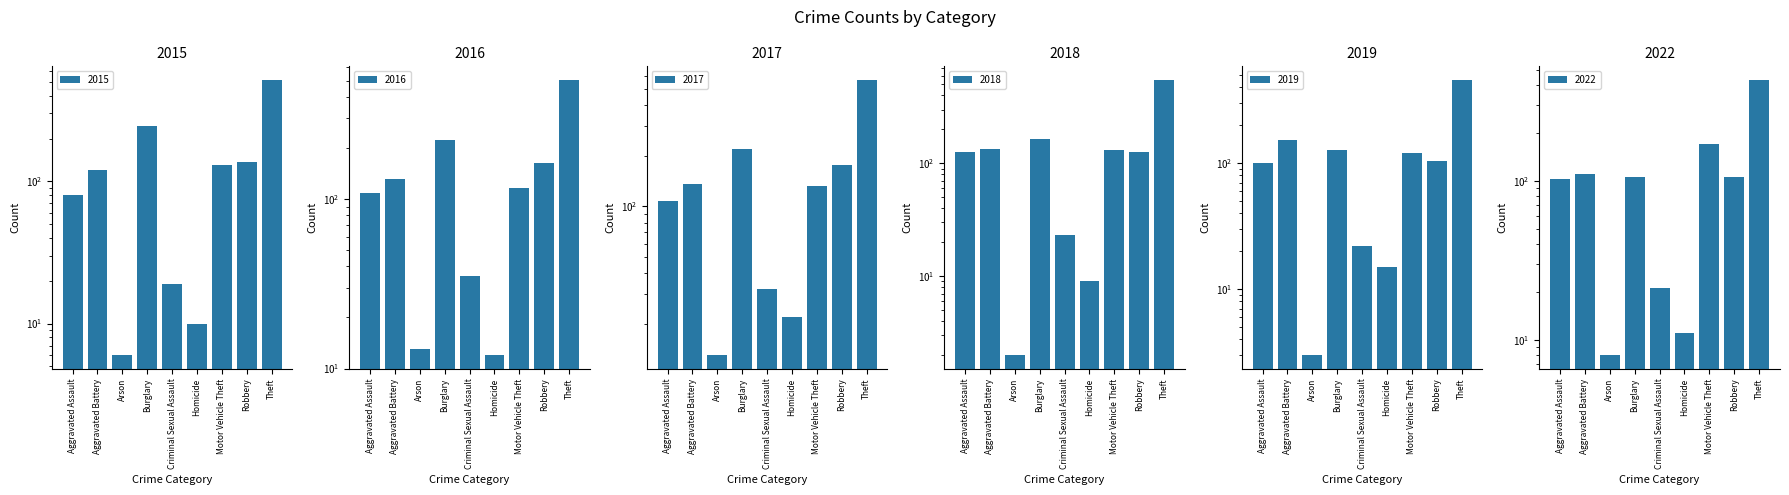

True or false: 2015 has a value of 80 at Aggravated Assault.

True